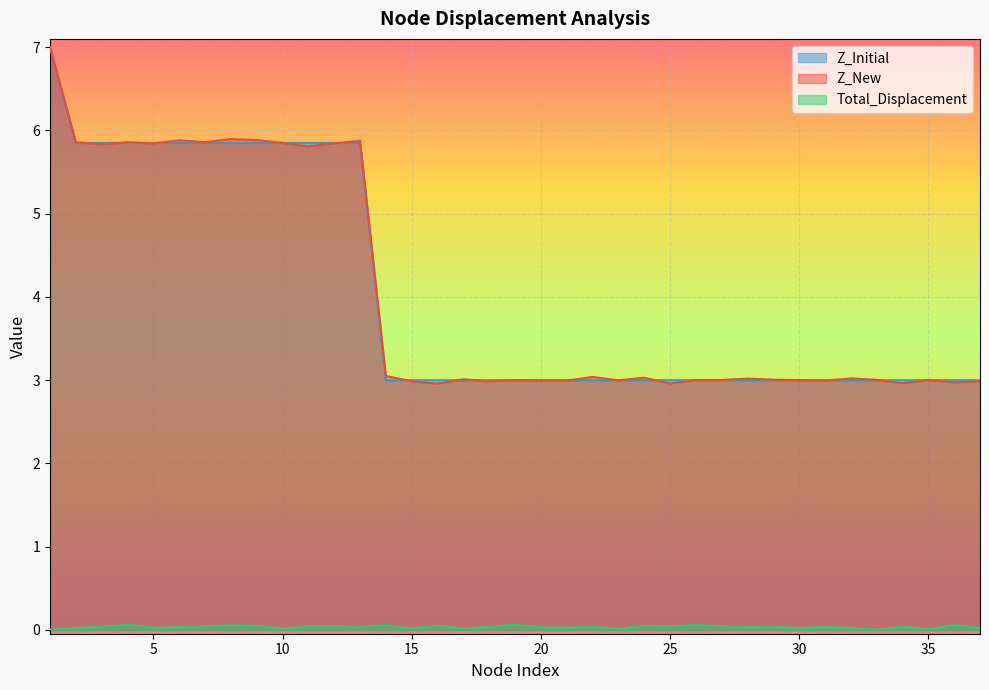

Reading right to left, extract all data points from this chart.

Z_New: 37=3.0	36=3.0	35=3.0	34=3.0	33=3.0	32=3.0	31=3.0	30=3.0	29=3.0	28=3.0	27=3.0	26=3.0	25=3.0	24=3.0	23=3.0	22=3.0	21=3.0	20=3.0	19=3.0	18=3.0	17=3.0	16=3.0	15=3.0	14=3.1	13=5.9	12=5.8	11=5.8	10=5.9	9=5.9	8=5.9	7=5.9	6=5.9	5=5.8	4=5.9	3=5.8	2=5.9	1=7.0
Total_Displacement: 37=0.0	36=0.1	35=0.0	34=0.0	33=0.0	32=0.0	31=0.0	30=0.0	29=0.0	28=0.0	27=0.0	26=0.1	25=0.0	24=0.0	23=0.0	22=0.0	21=0.0	20=0.0	19=0.1	18=0.0	17=0.0	16=0.1	15=0.0	14=0.1	13=0.0	12=0.0	11=0.0	10=0.0	9=0.0	8=0.1	7=0.0	6=0.0	5=0.0	4=0.1	3=0.0	2=0.0	1=0.0
Z_Initial: 37=3.0	36=3.0	35=3.0	34=3.0	33=3.0	32=3.0	31=3.0	30=3.0	29=3.0	28=3.0	27=3.0	26=3.0	25=3.0	24=3.0	23=3.0	22=3.0	21=3.0	20=3.0	19=3.0	18=3.0	17=3.0	16=3.0	15=3.0	14=3.0	13=5.8	12=5.8	11=5.8	10=5.8	9=5.8	8=5.8	7=5.8	6=5.8	5=5.8	4=5.8	3=5.8	2=5.8	1=7.0